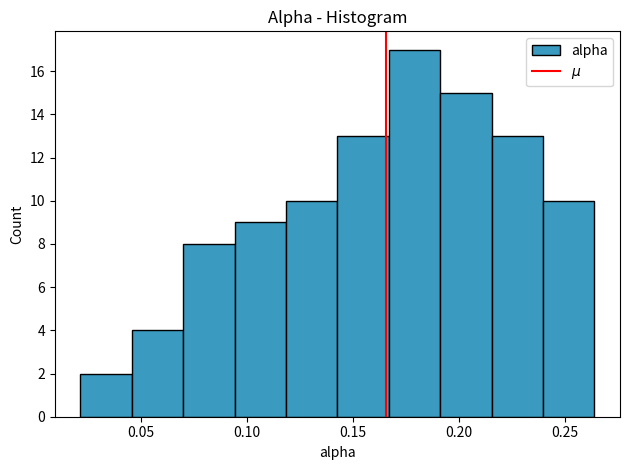

Reading left to right, transcribe this chart: for each bar, give the range it covers on the x-axis and its height. Neither the bar edges nor the heights are printed on the chart, so give them approximately, as read against the axes.

0.020 to 0.045: 2
0.045 to 0.070: 4
0.070 to 0.095: 8
0.095 to 0.120: 9
0.120 to 0.145: 10
0.145 to 0.165: 13
0.165 to 0.190: 17
0.190 to 0.215: 15
0.215 to 0.240: 13
0.240 to 0.265: 10